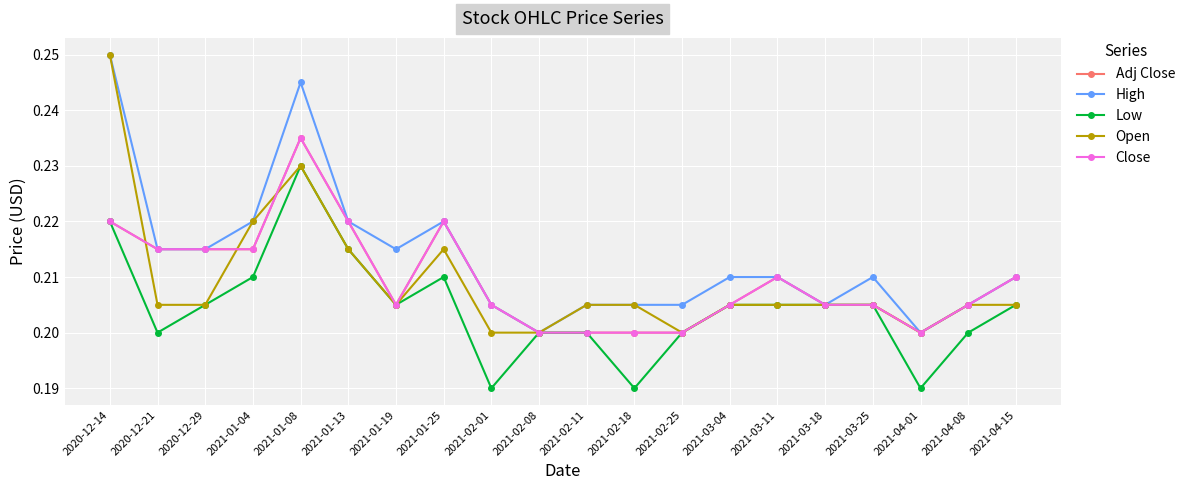

Which category has the highest value in the High series?

2020-12-14